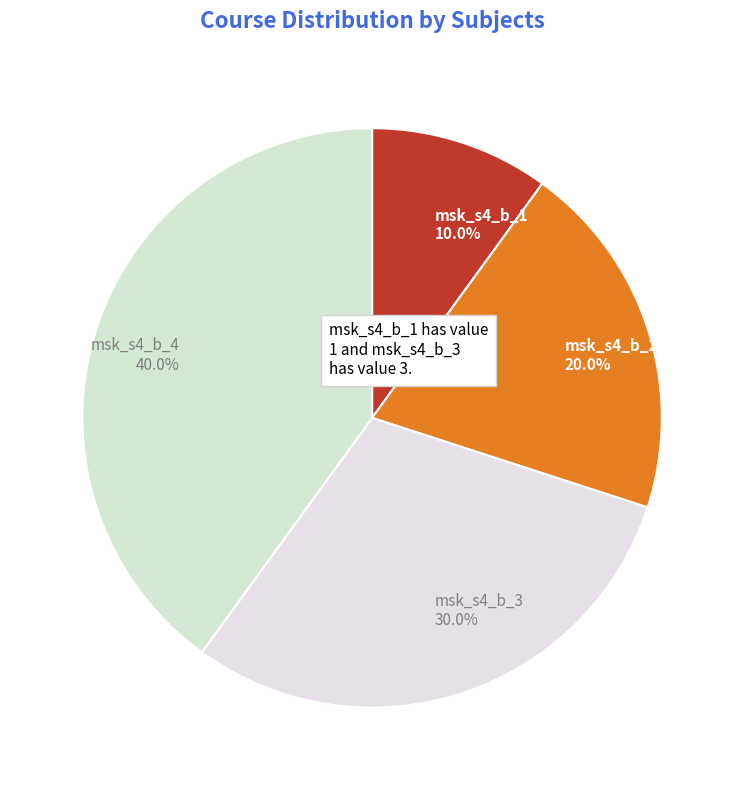

Is there a majority slice in this chart?

No